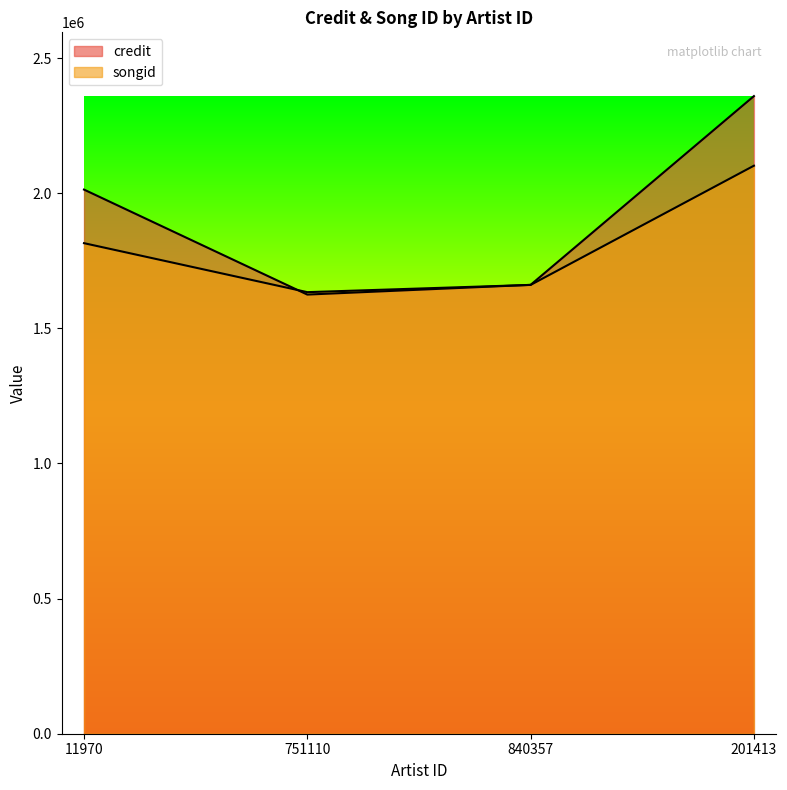

What is the label of the 1st point from the left?

11970